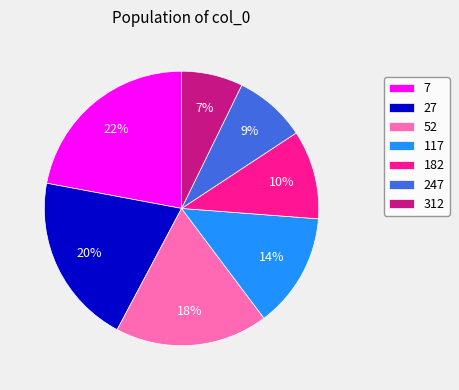

To the nearest percent, what is the combined percentage of 27 and 312?

27%